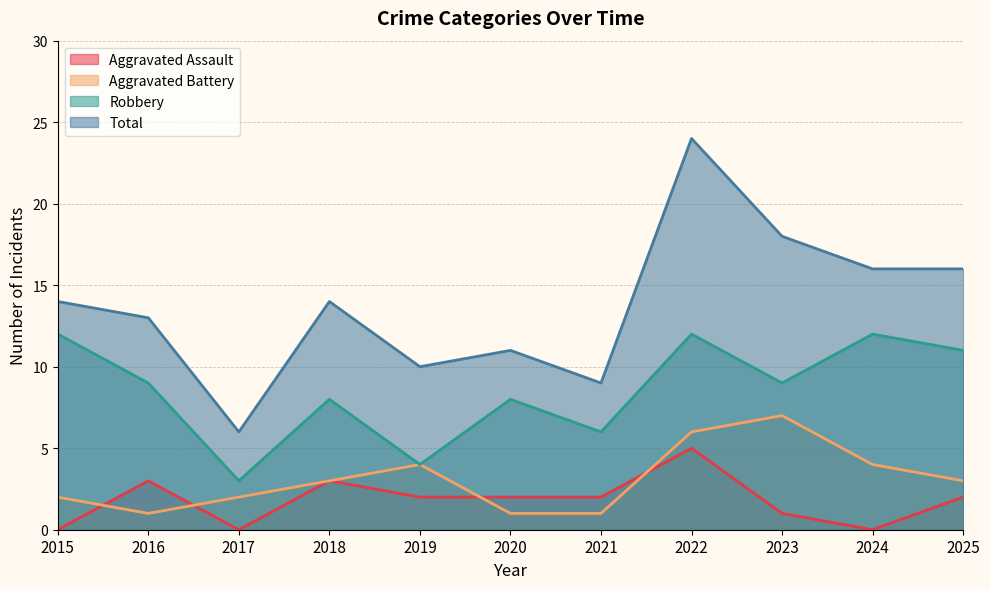

What is the average value of the Robbery series?

9